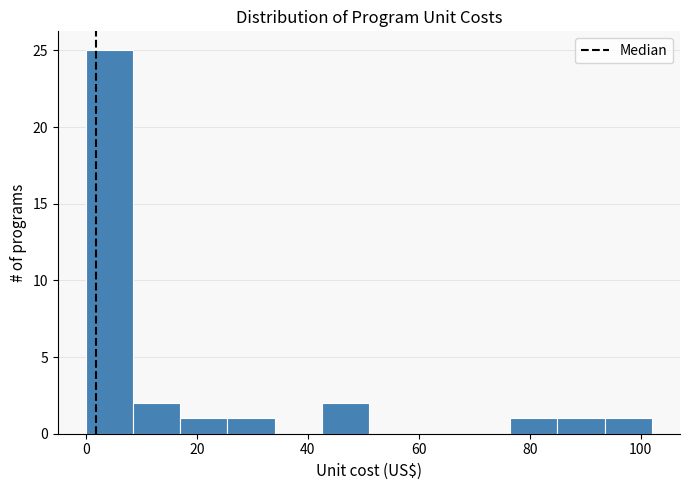

Over which range of the x-axis is the bar tallest?

0 to 8